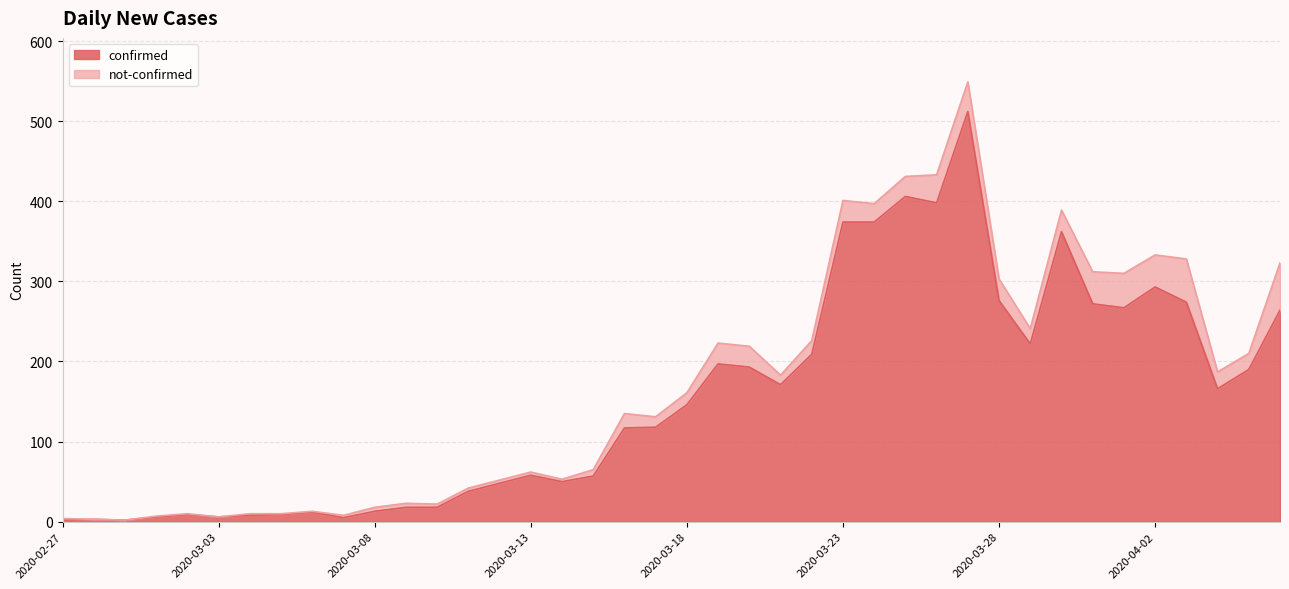

Reading left to right, extract all data points from this chart.

2	3	2	6	9	6	8	9	12	5	13	18	18	38	48	58	50	57	117	118	146	197	193	171	209	374	374	406	398	512	276	222	362	272	267	293	274	166	190	264